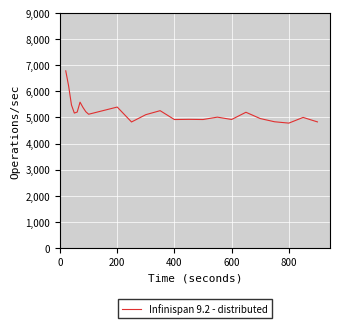

What is the difference between the maximum and minimum values?

2005.3